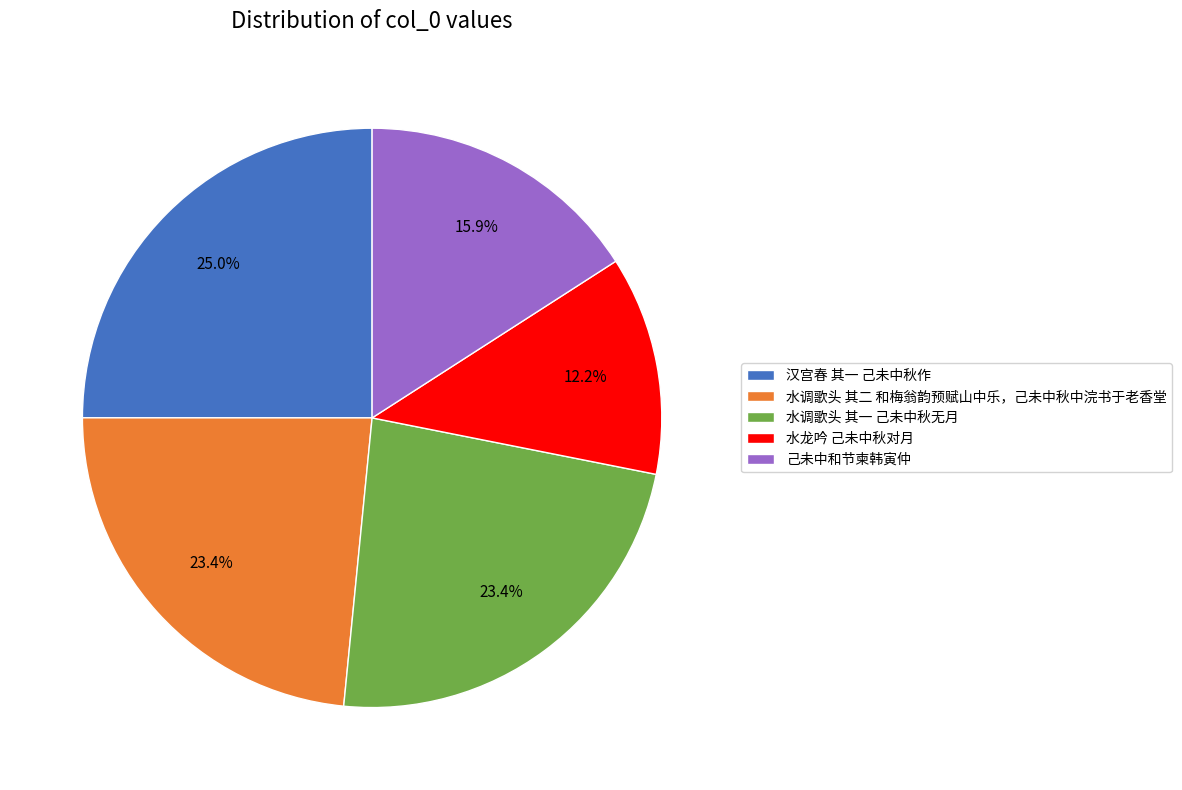

Does 水调歌头 其二 和梅翁韵预赋山中乐，己未中秋中浣书于老香堂 account for over 50% of the chart?

No